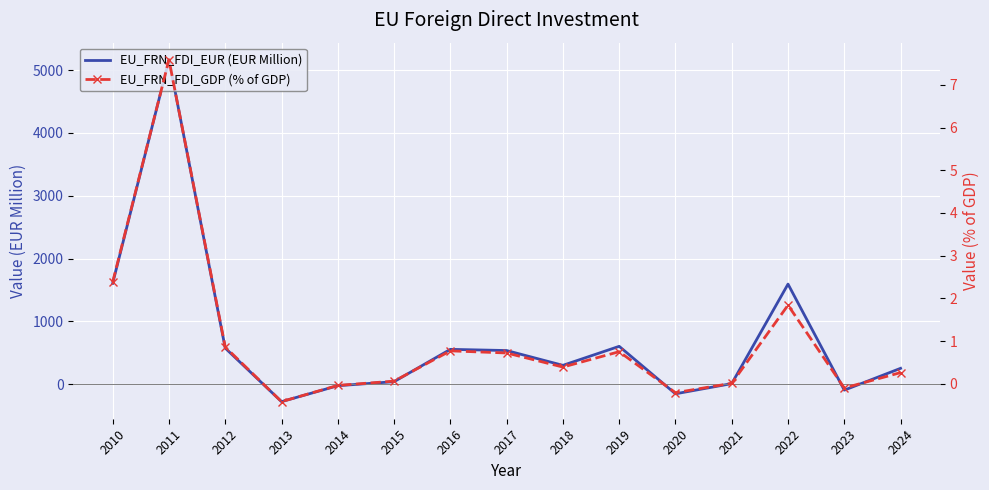

Is this an area chart (filled region under the line)?

No